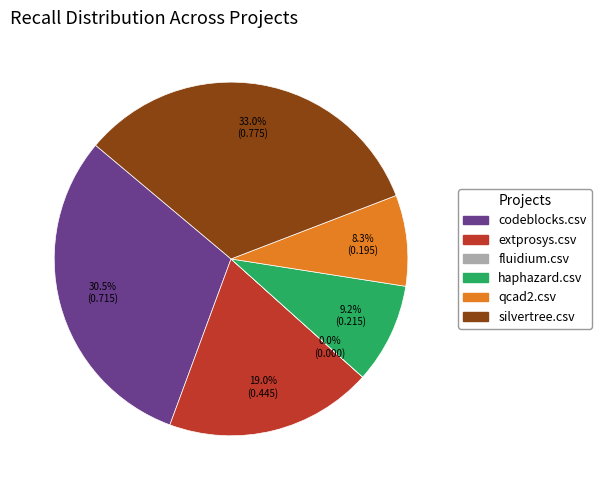

True or false: extprosys.csv accounts for 28% of the total.

False